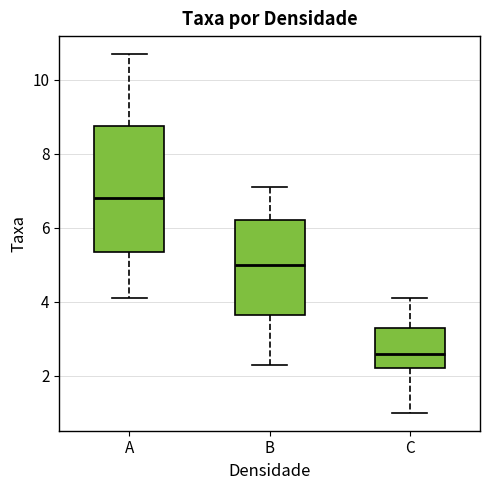

Reading left to right, read every box against the y-axis: the position of its median line, the range the box covers, and the ends of its whiskers. The values are not printed on the chart, so give them approximately, as read against the axis.

A: median 6.8, box 5.4 to 8.8, whiskers 4.2 to 10.8
B: median 5.0, box 3.6 to 6.2, whiskers 2.4 to 7.2
C: median 2.6, box 2.2 to 3.4, whiskers 1.0 to 4.2